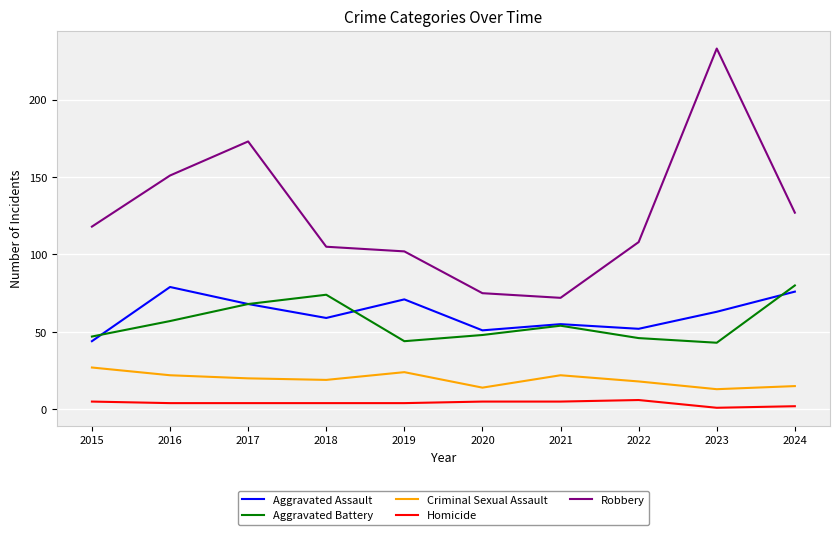

Which series has the largest total across all categories?

Robbery